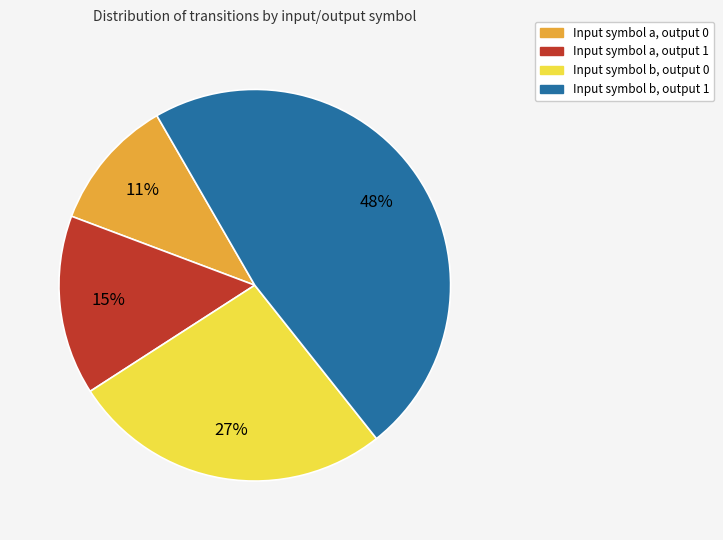

To the nearest percent, what is the difference between the Input symbol a, output 0 and Input symbol b, output 1 slice percentages?

37%